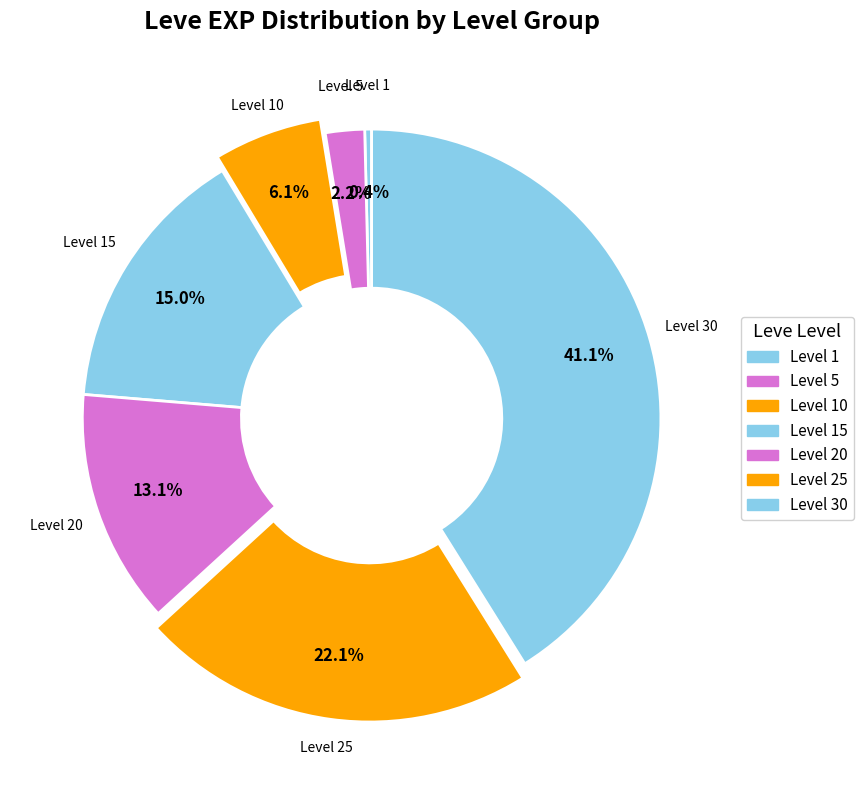

To the nearest percent, what is the average slice percentage?

14%